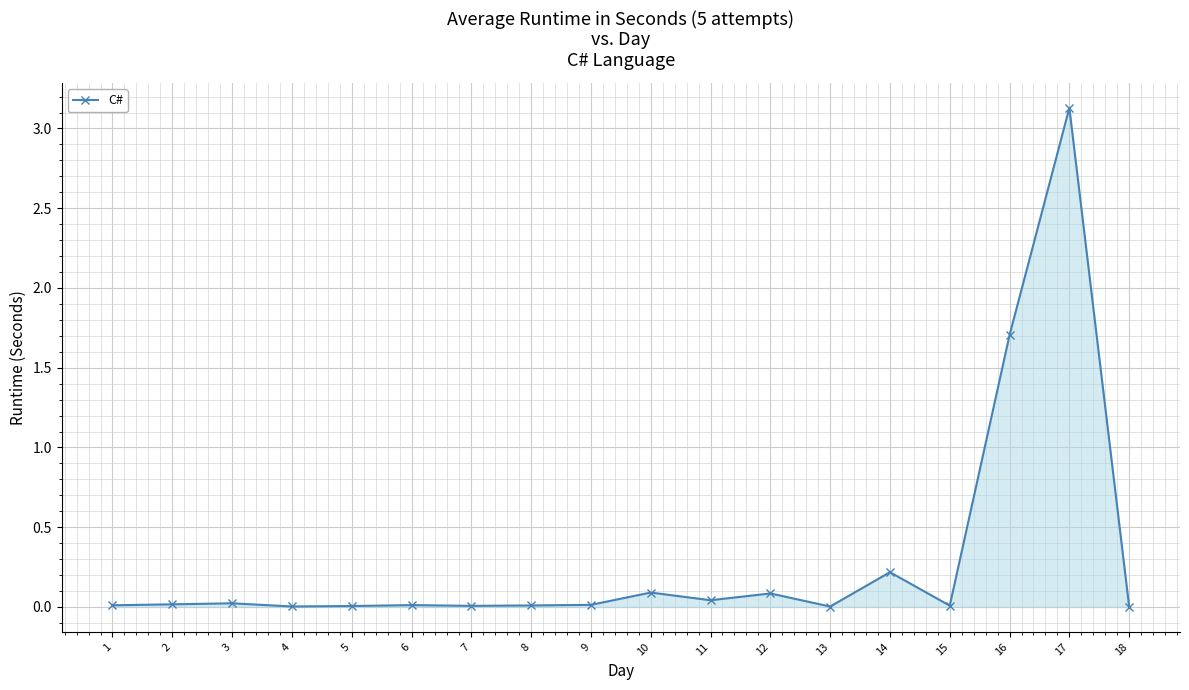

What is the value of the 16th point from the left?

1.7